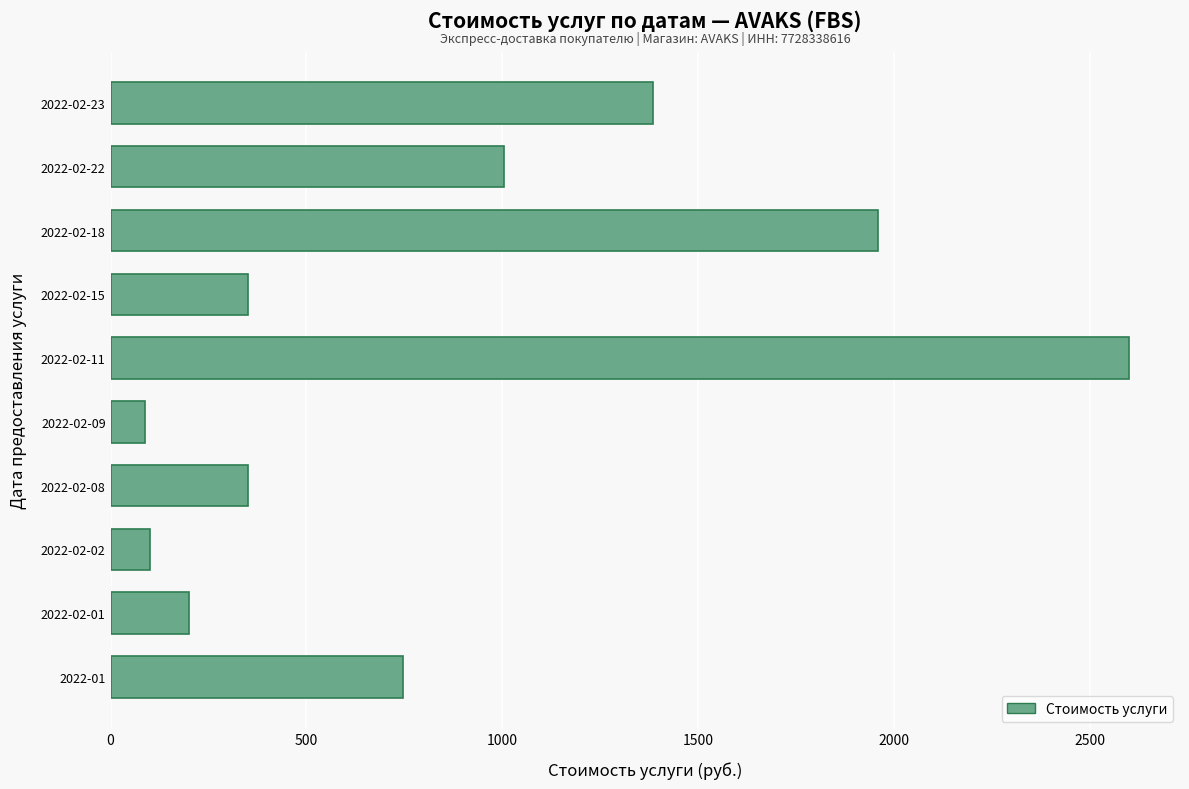

The value at 2022-02-08 is 350.0. True or false?

True